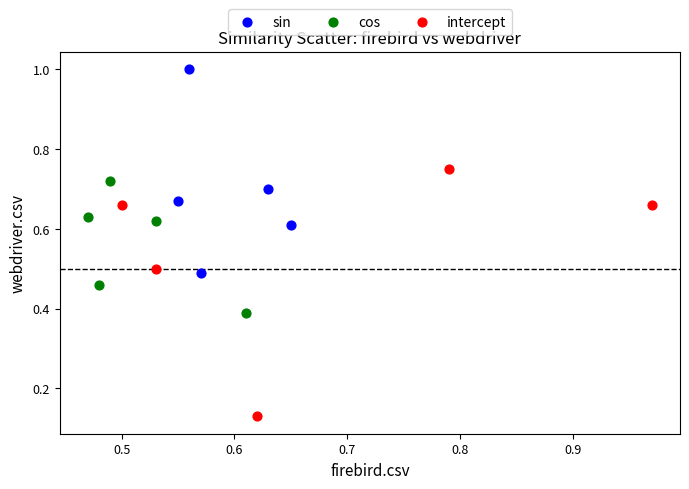

Which series contains the lowest Y value?

intercept